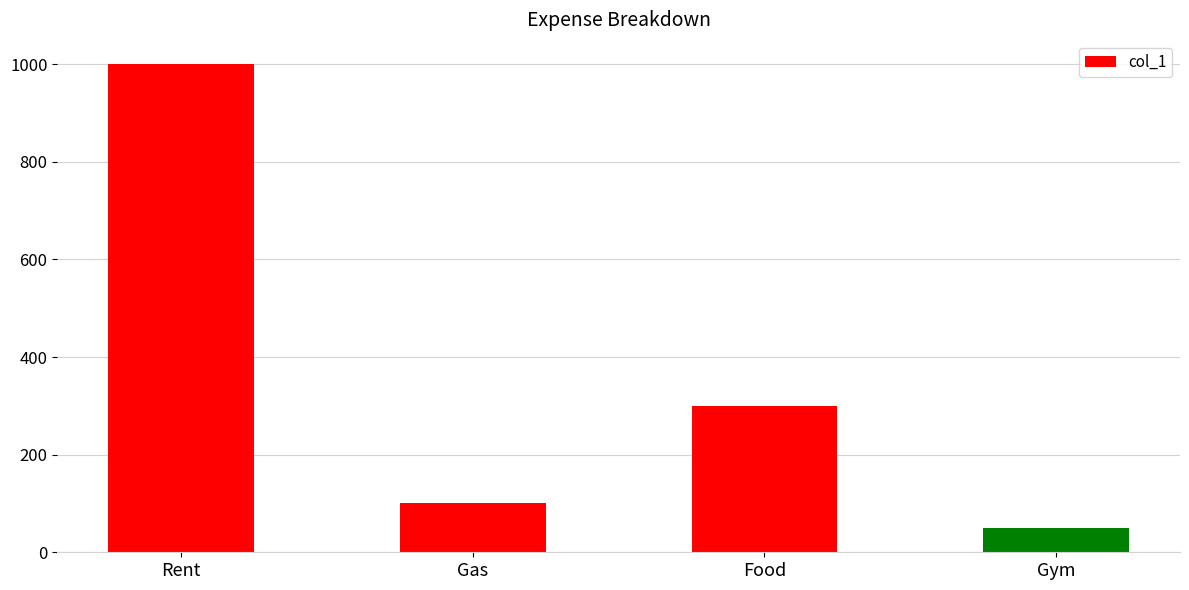

What is the greatest value displayed?

1000